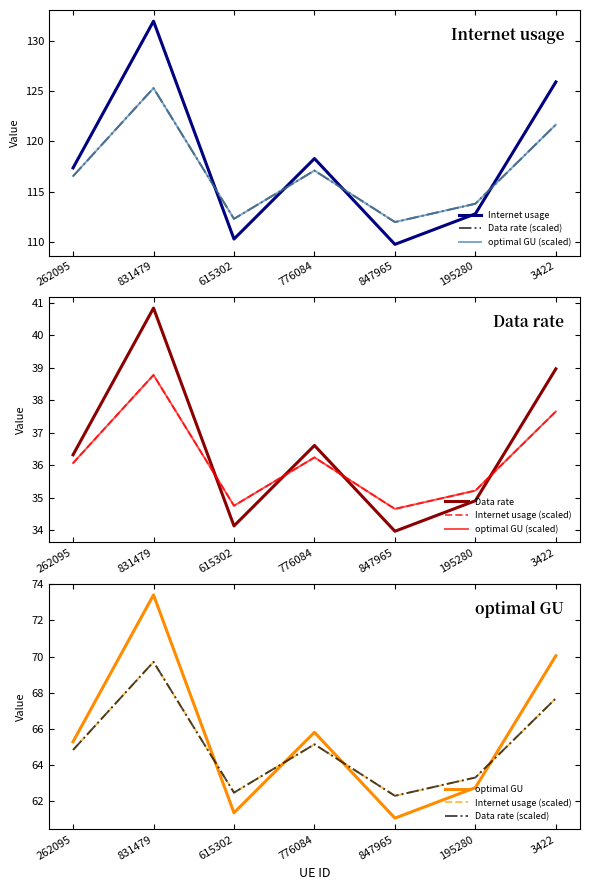

List the series in order of their peak value, lowest first.

optimal GU (scaled), Data rate, Data rate (scaled), Internet usage (scaled), optimal GU, Internet usage